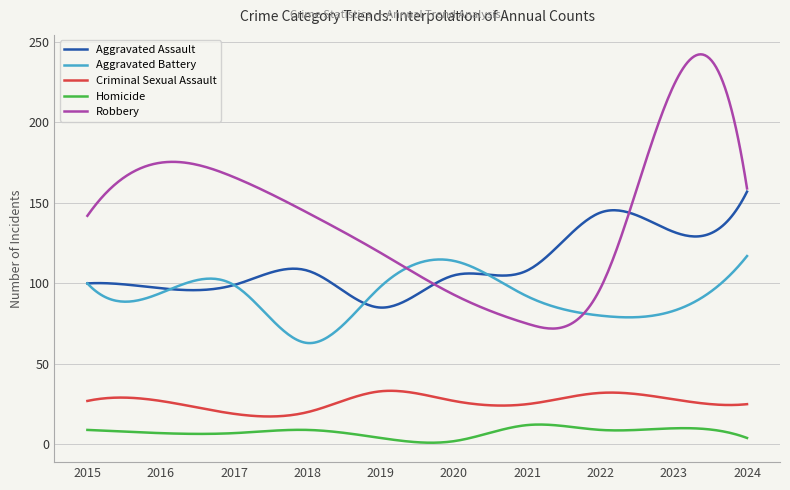

What is the highest value of the Homicide series?

12.3